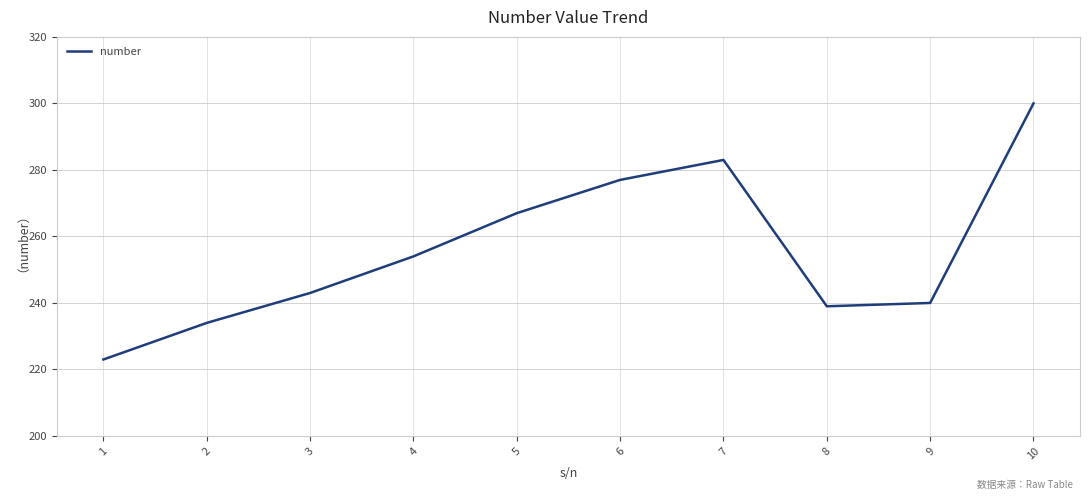

What is the difference between the second highest and second lowest values?

49